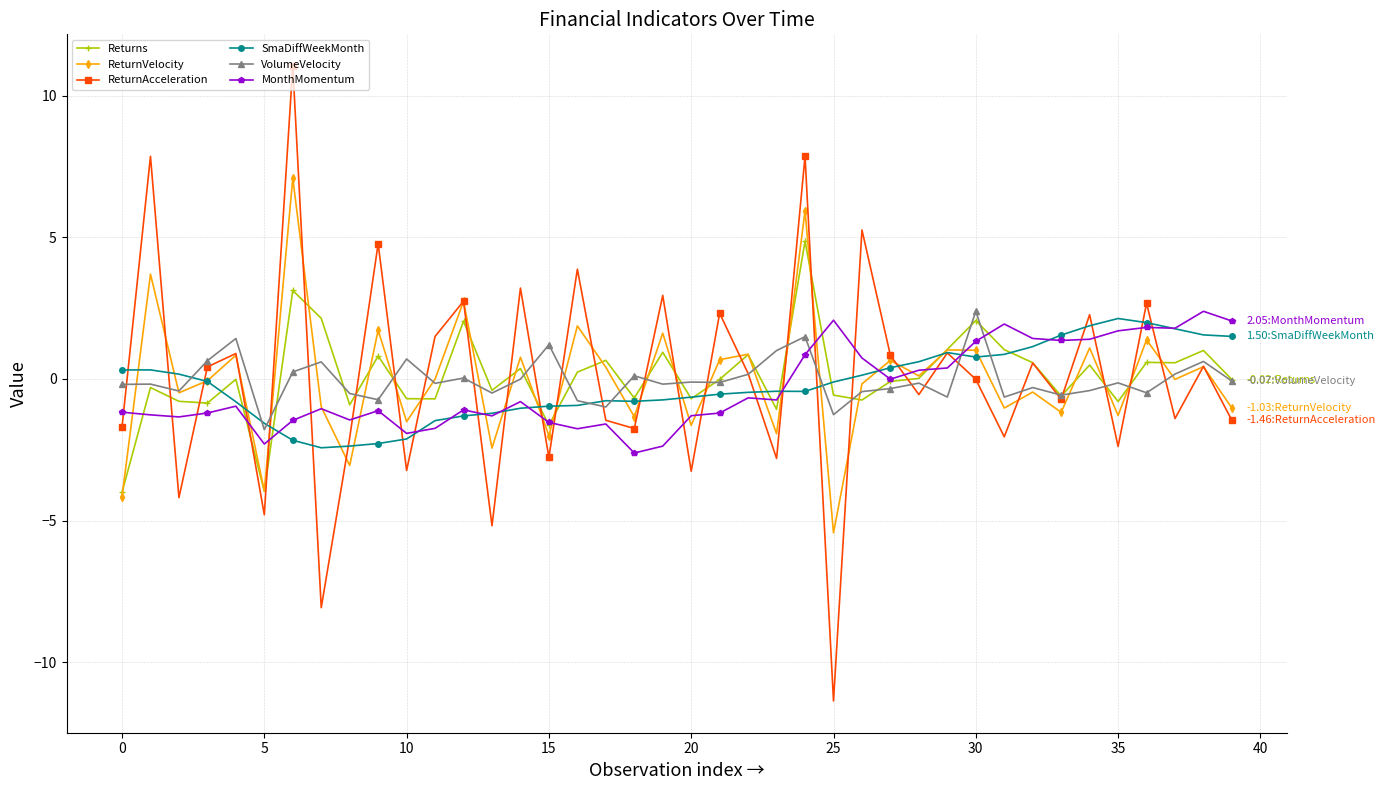

Count the number of categories in the chart.

40